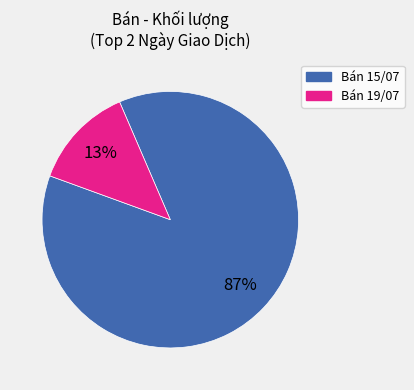

To the nearest percent, what portion does Bán 19/07 represent?

13%